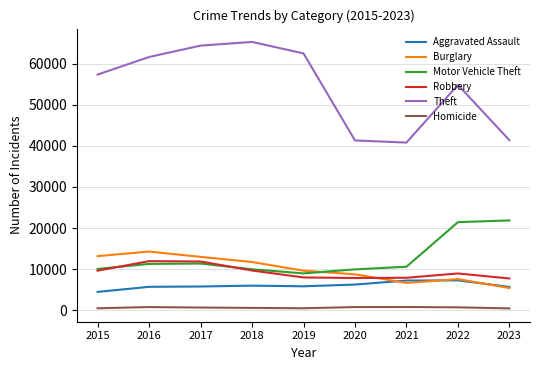

True or false: Aggravated Assault and Homicide cross at least once.

False